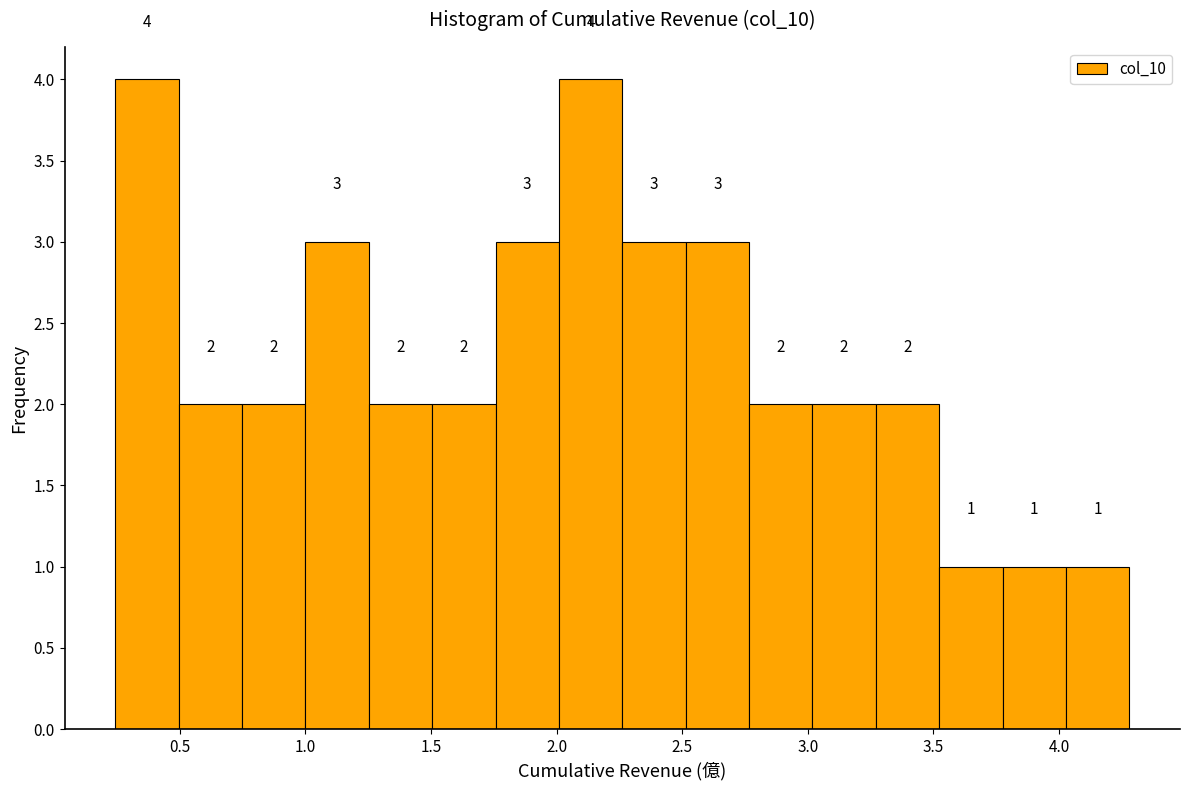

Reading left to right, list every bar in this chart as the range it spans on the x-axis followed by its height. The bar edges are not printed on the chart, so give them approximately, as read against the axis.

0.25 to 0.50: 4
0.50 to 0.75: 2
0.75 to 1.00: 2
1.00 to 1.25: 3
1.25 to 1.50: 2
1.50 to 1.75: 2
1.75 to 2.00: 3
2.00 to 2.25: 4
2.25 to 2.50: 3
2.50 to 2.75: 3
2.75 to 3.00: 2
3.00 to 3.25: 2
3.25 to 3.50: 2
3.50 to 3.80: 1
3.80 to 4.05: 1
4.05 to 4.30: 1